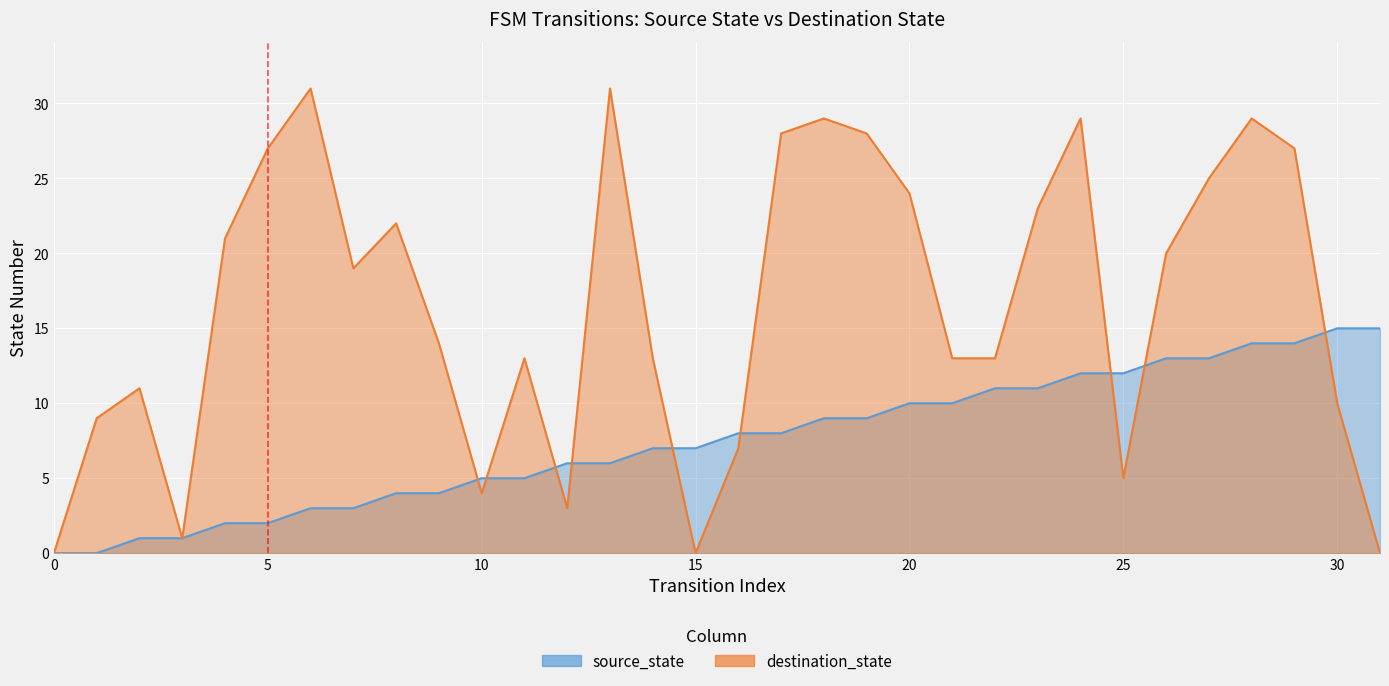

What is the value of the source_state point at the 24th from the left?

11